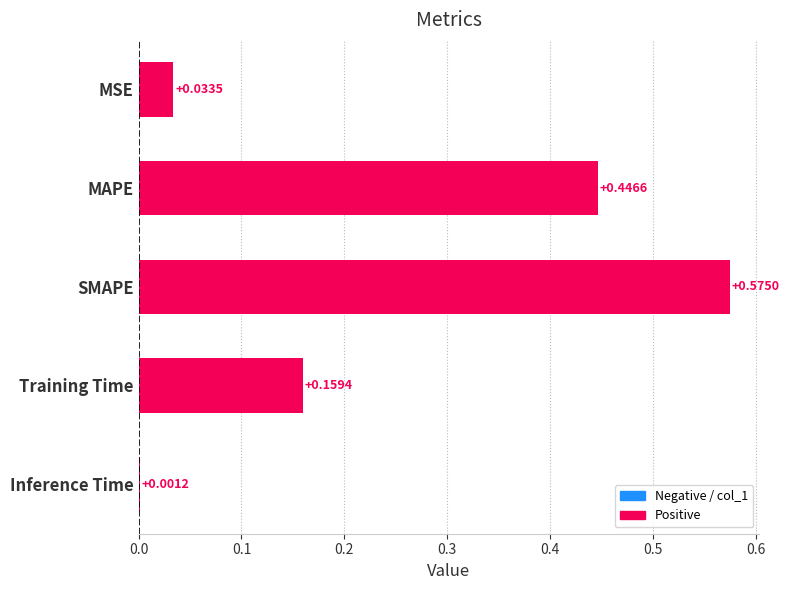

How many data points does each series have?

5